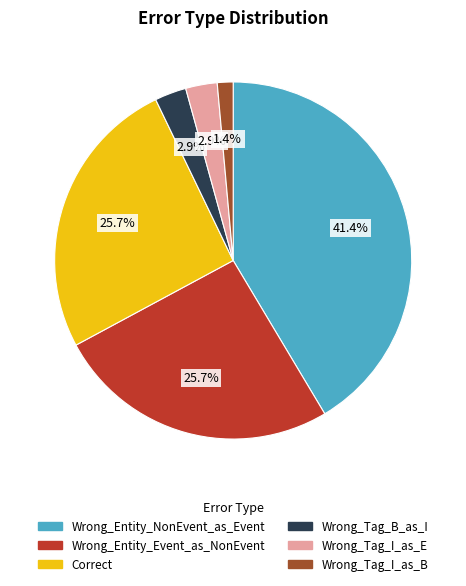

To the nearest percent, what portion does Wrong_Tag_B_as_I represent?

3%